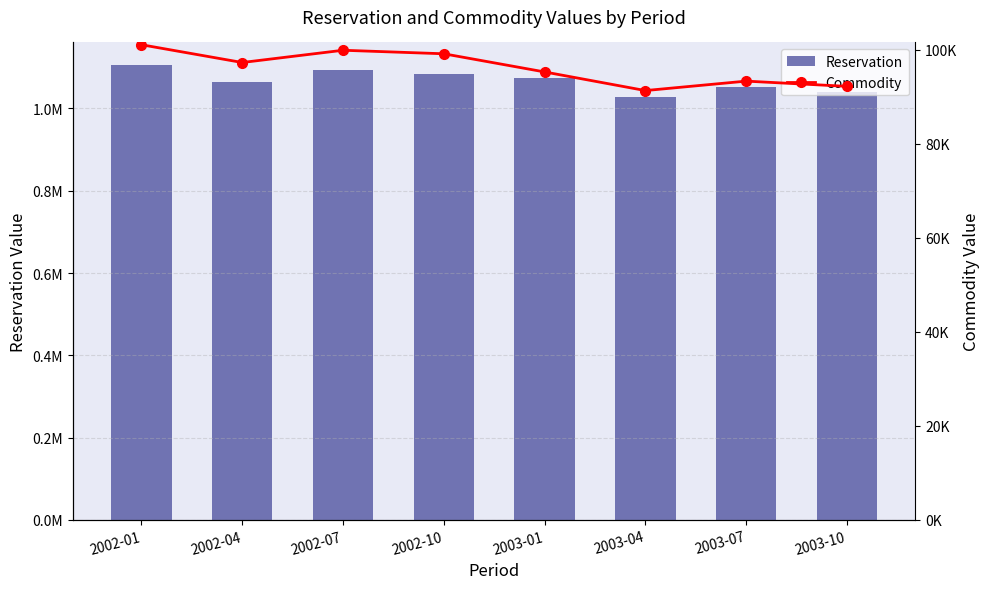

What position from the right is 2002-04?

7